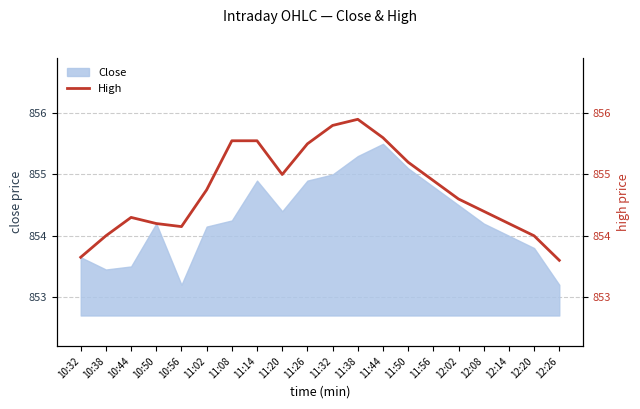

Which has a higher value, 10:32 or 11:32?

11:32